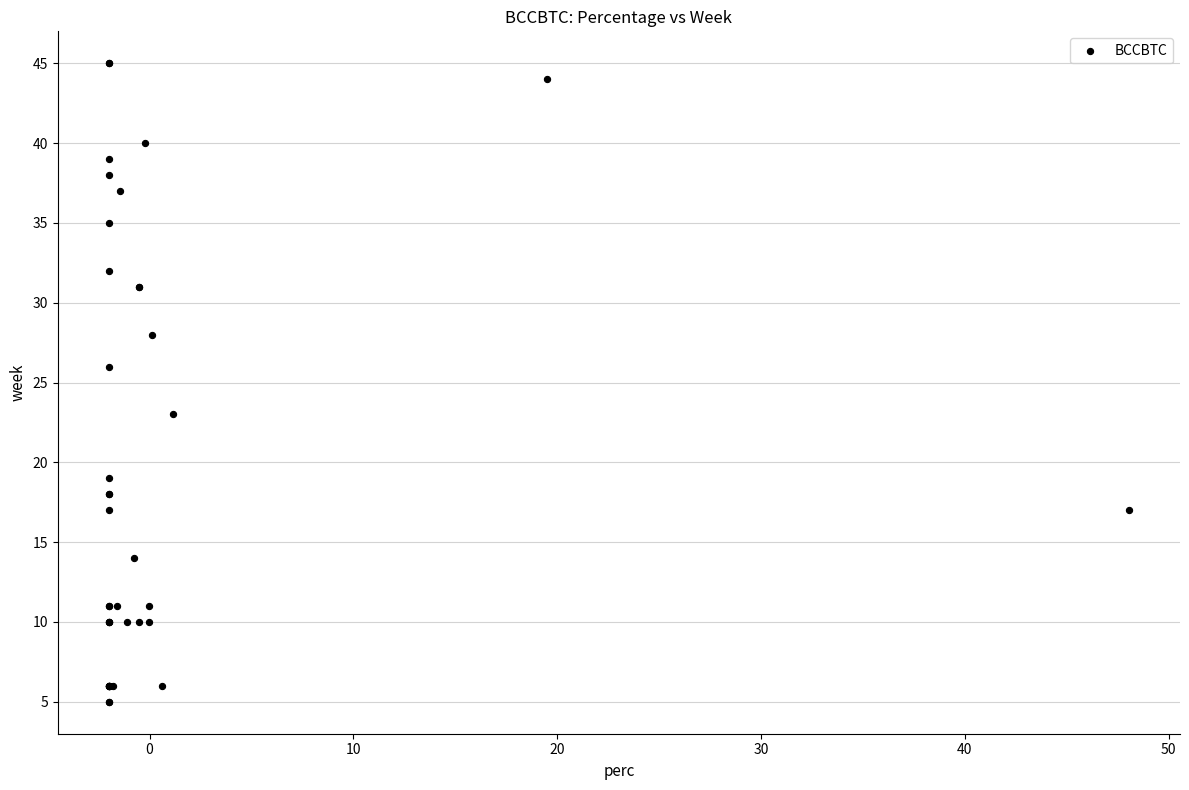

What Y value in the scatter plot is closest to 25?

26